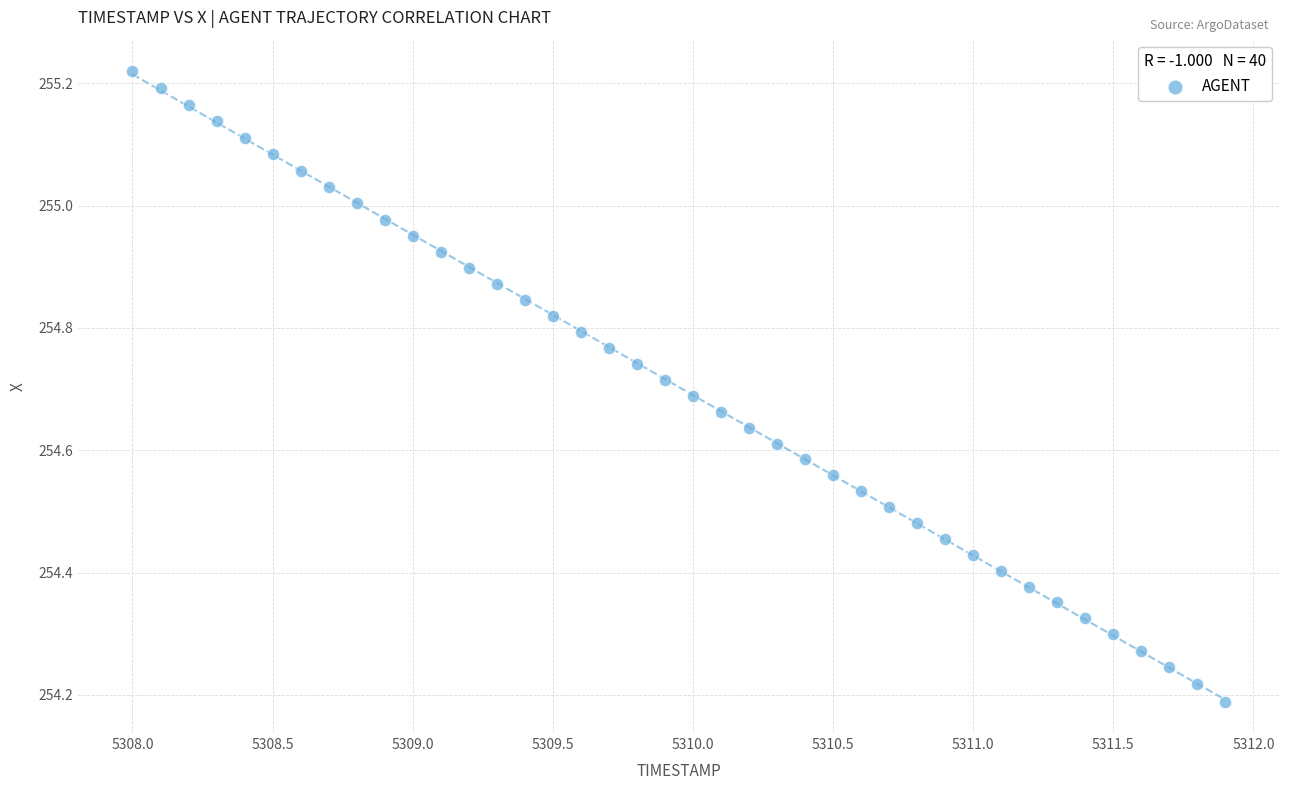

What is the range of Y values (max minus min)?

1.0